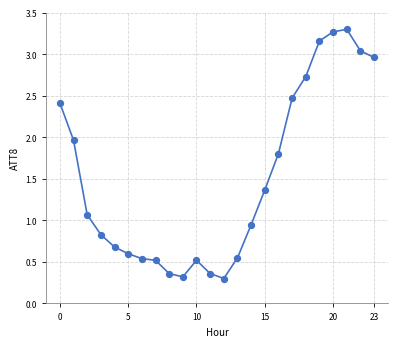

How many data points are displayed?

24